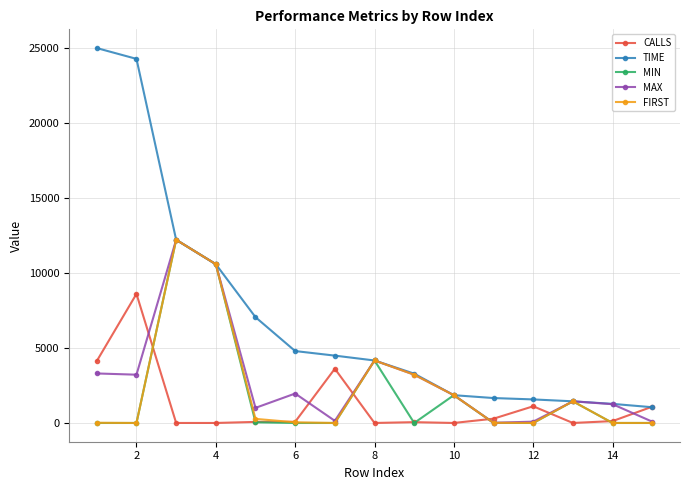

True or false: MIN and CALLS cross at least once.

True